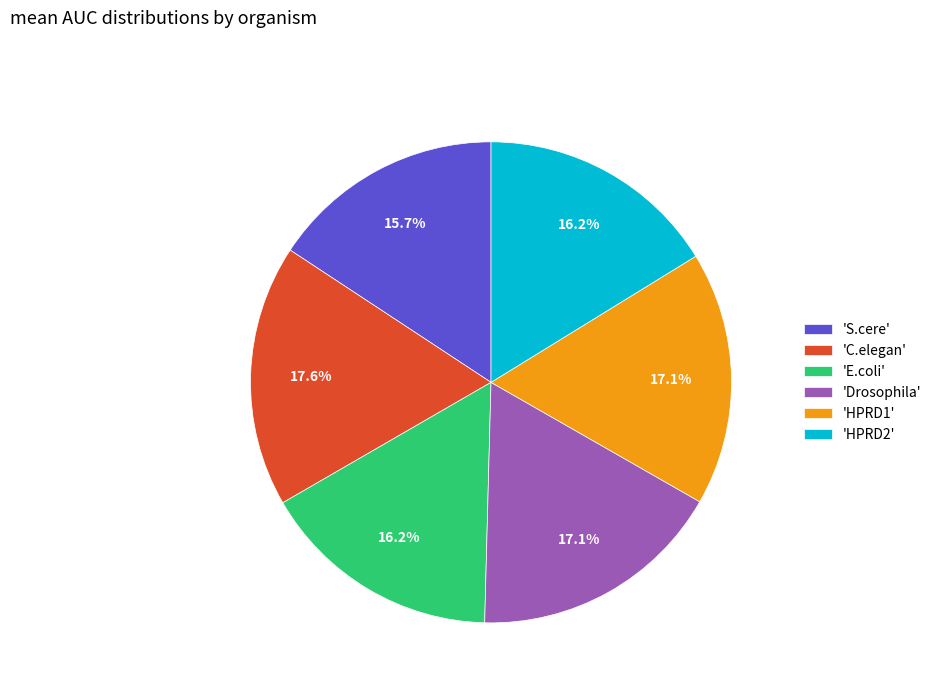

To the nearest percent, what is the difference between the largest and smallest slice percentages?

2%